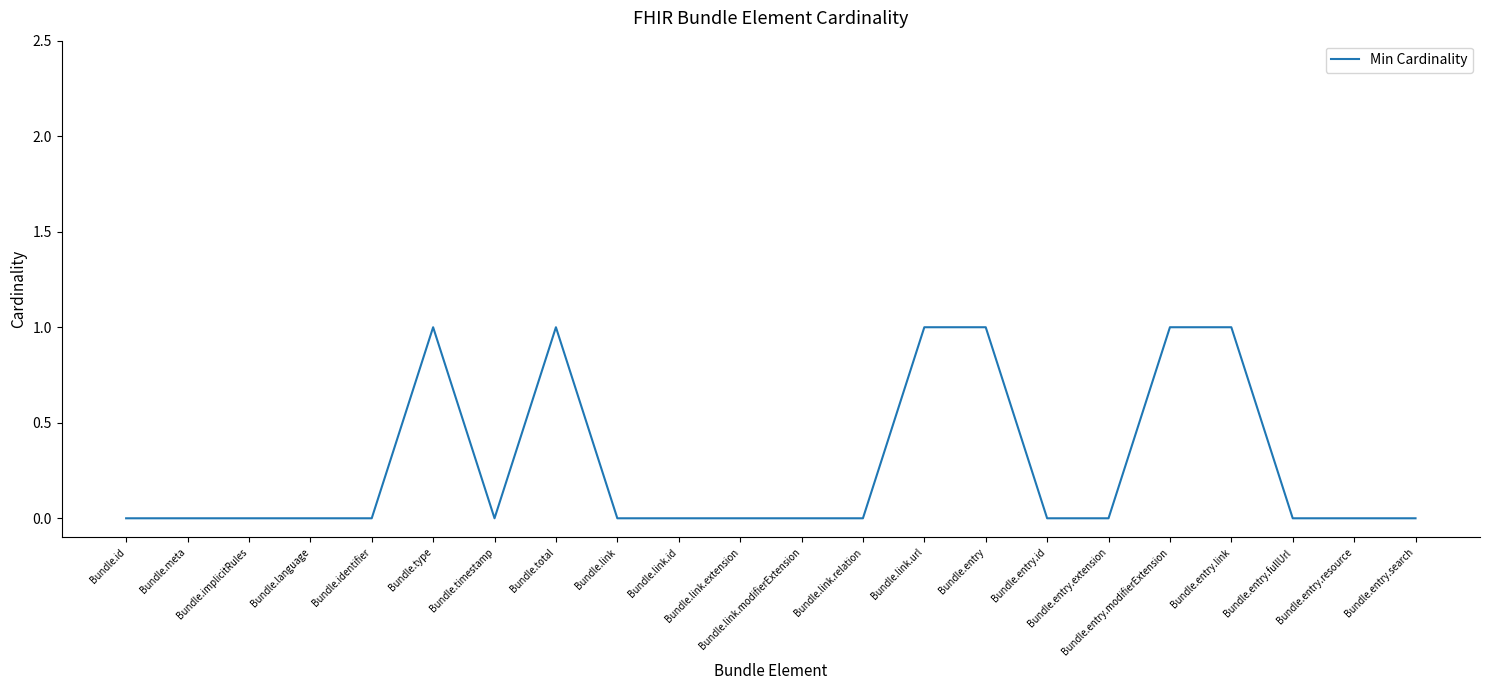

Reading left to right, transcribe all the data shown in this chart.

Bundle.id=0	Bundle.meta=0	Bundle.implicitRules=0	Bundle.language=0	Bundle.identifier=0	Bundle.type=1	Bundle.timestamp=0	Bundle.total=1	Bundle.link=0	Bundle.link.id=0	Bundle.link.extension=0	Bundle.link.modifierExtension=0	Bundle.link.relation=0	Bundle.link.url=1	Bundle.entry=1	Bundle.entry.id=0	Bundle.entry.extension=0	Bundle.entry.modifierExtension=1	Bundle.entry.link=1	Bundle.entry.fullUrl=0	Bundle.entry.resource=0	Bundle.entry.search=0